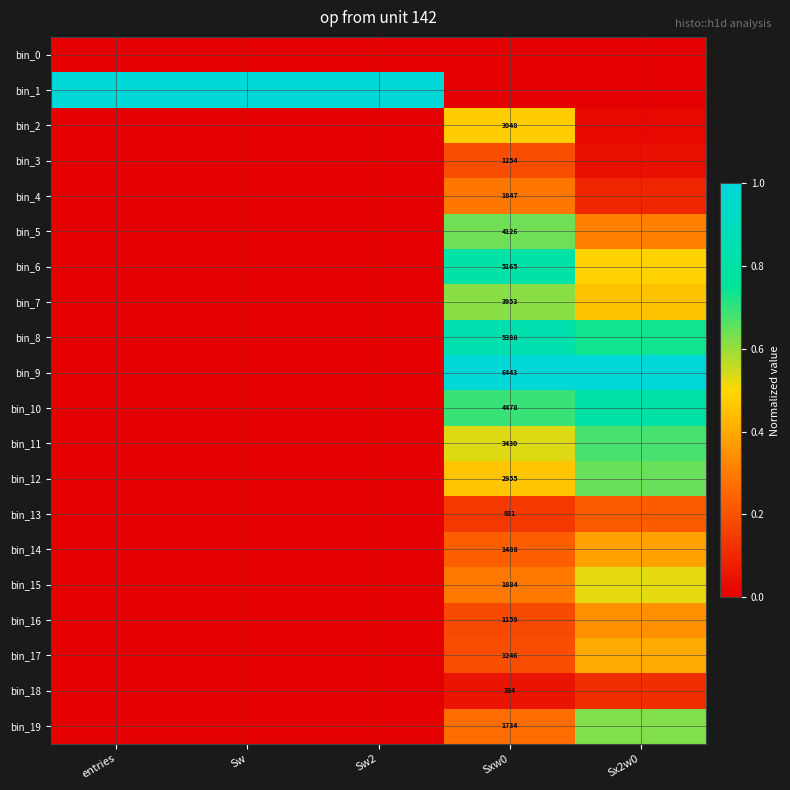

What is the spread (max minus min) of values at Sw?

1.0